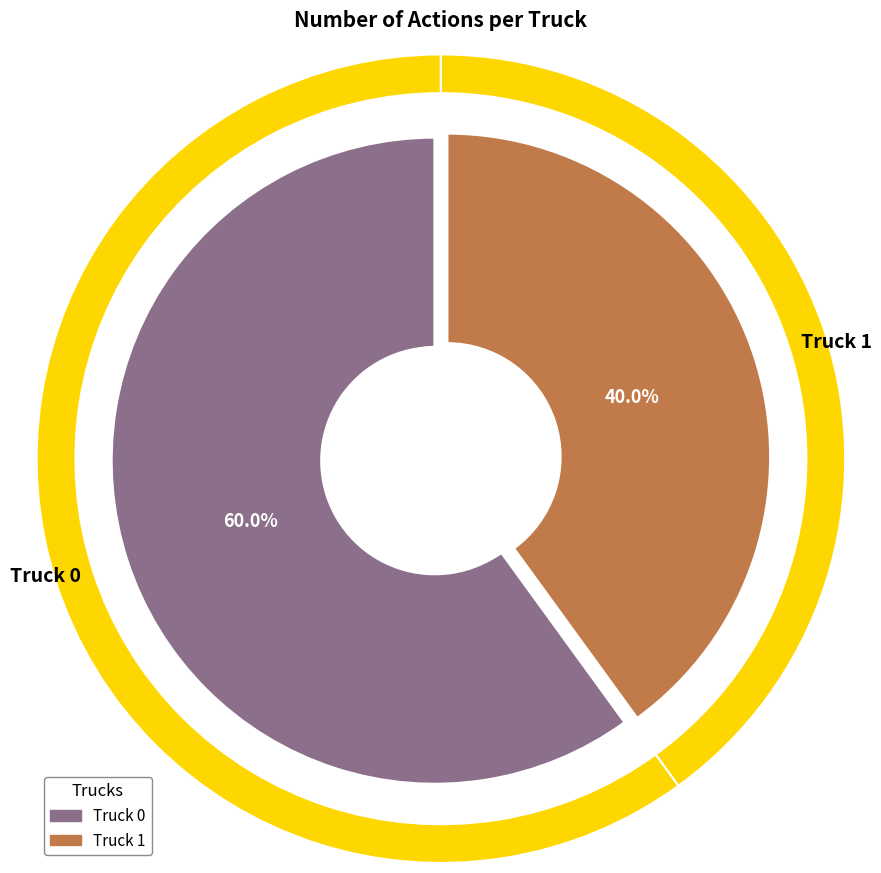

Rank the categories by value from highest to lowest.

Truck 0, Truck 1